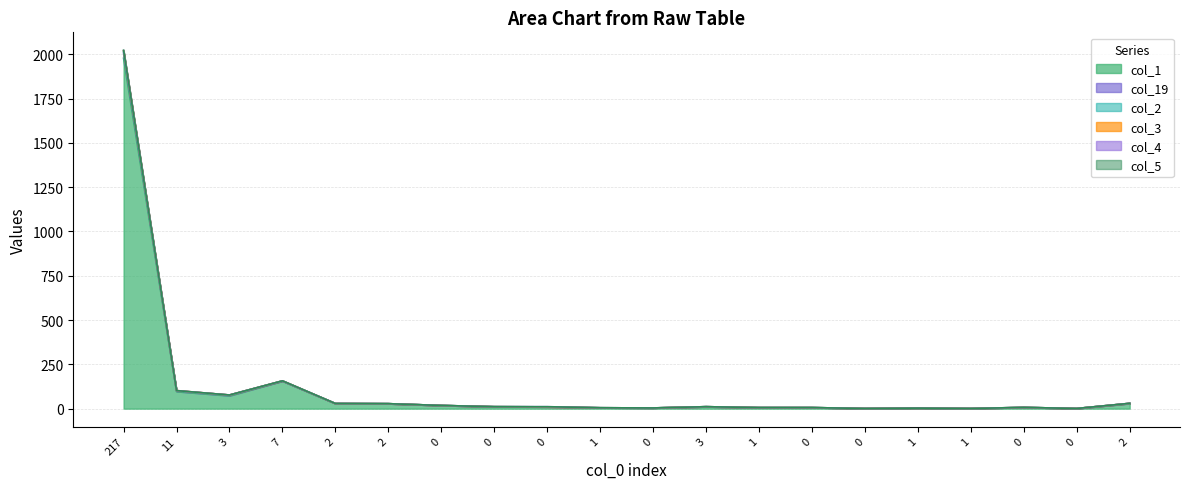

How many data points does each series have?

20